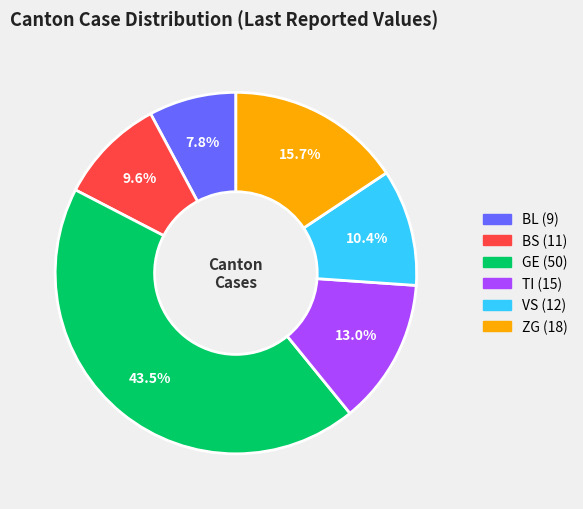

Rank the categories by value from lowest to highest.

BL, BS, VS, TI, ZG, GE